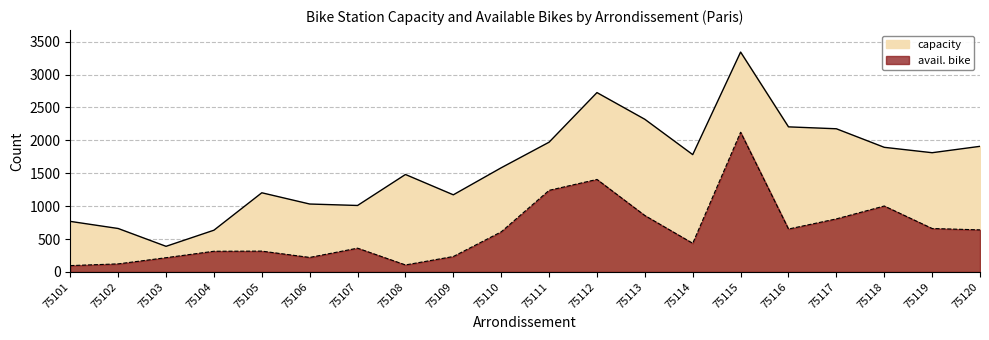

Reading right to left, extract all data points from this chart.

capacity: 1909	1812	1894	2176	2205	3342	1783	2320	2726	1972	1583	1172	1481	1010	1032	1203	634	389	660	768
avail. bike: 639	660	1002	806	652	2123	435	857	1406	1240	609	234	106	361	220	316	314	216	122	96